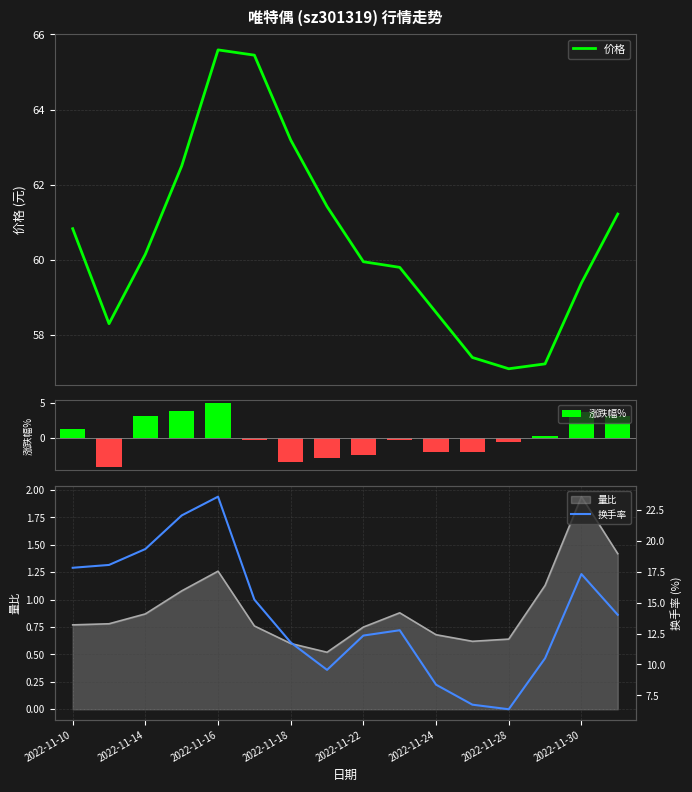

What is the lowest value of the 价格 series?

57.1